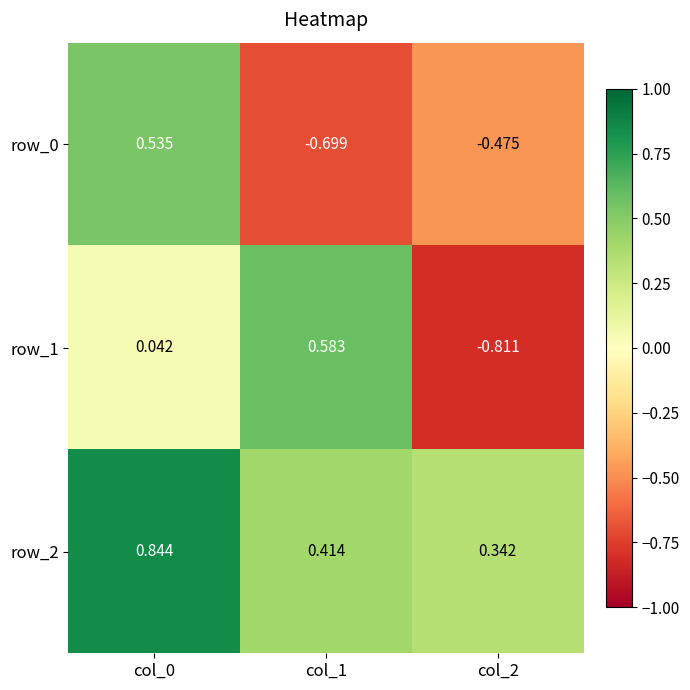

Where is row_2 nearest to the value 0?

col_2